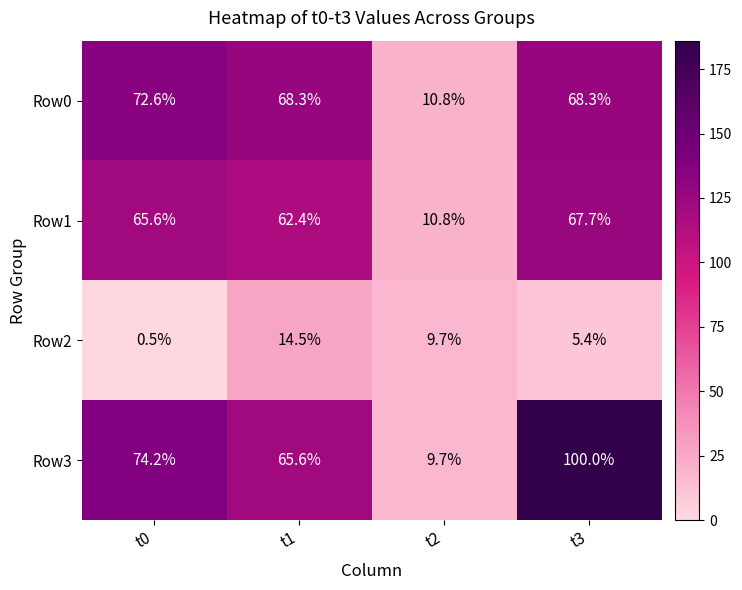

Which series has the largest total across all categories?

Row3